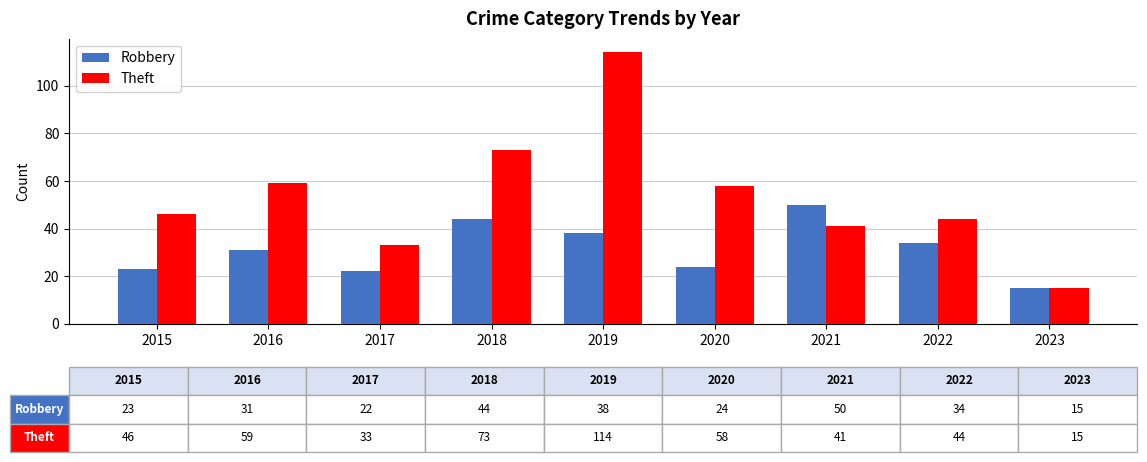

What is the value of the Robbery bar at the 1st from the left?

23